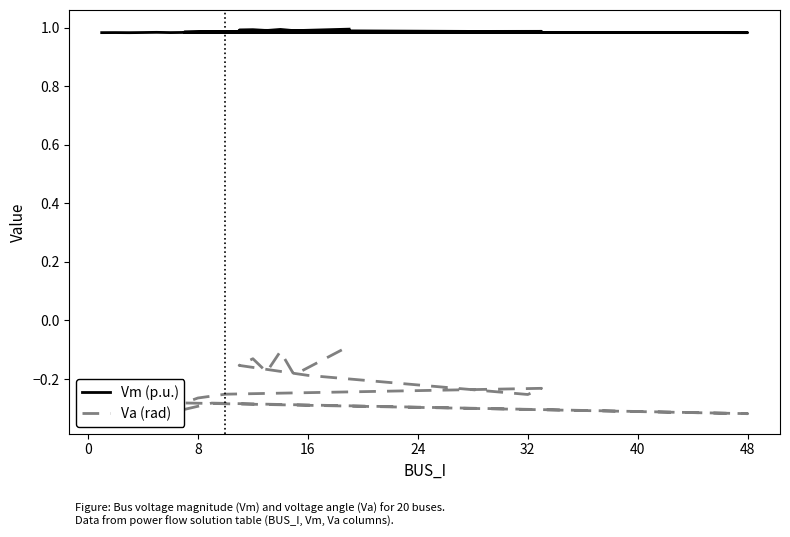

The value of Va (rad) at 16 is -0.5. True or false?

False